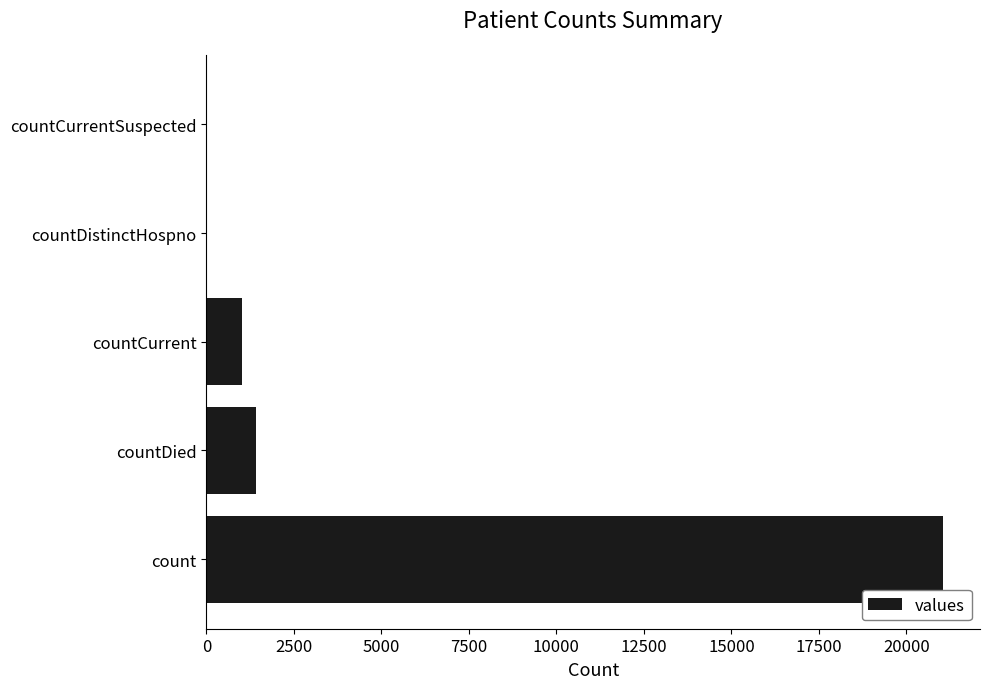

Which label corresponds to the largest value in the chart?

count